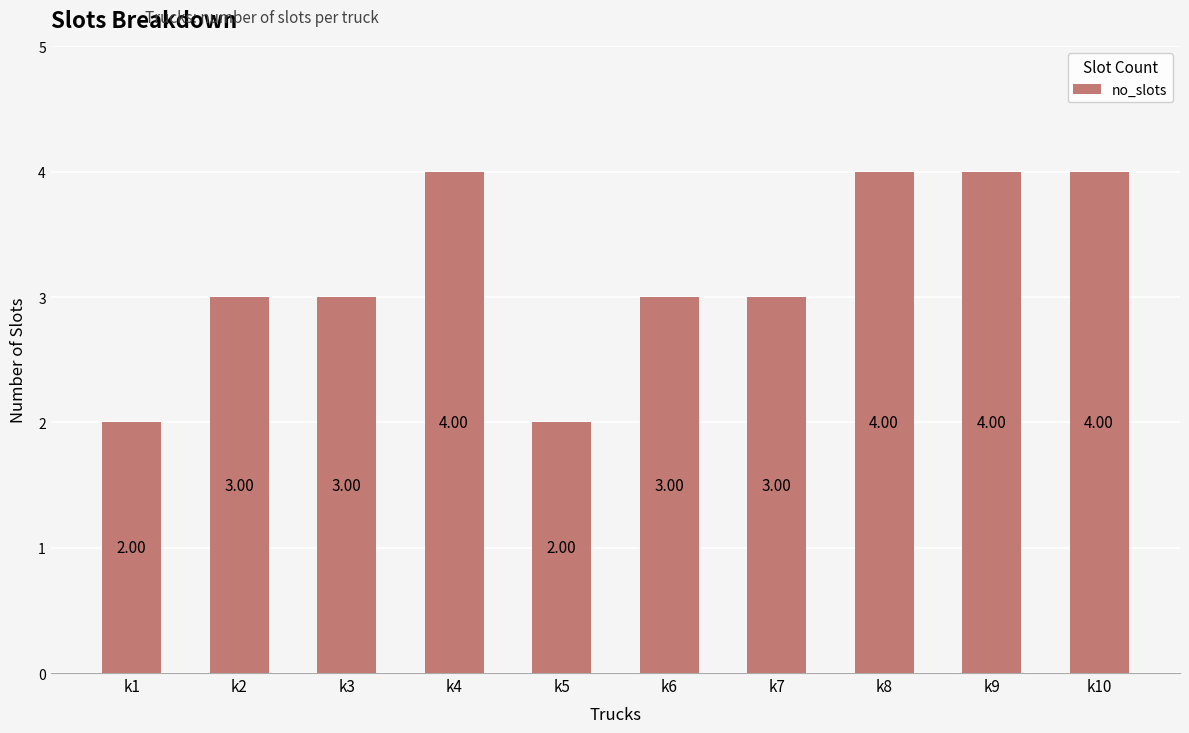

Does the chart contain any negative values?

No